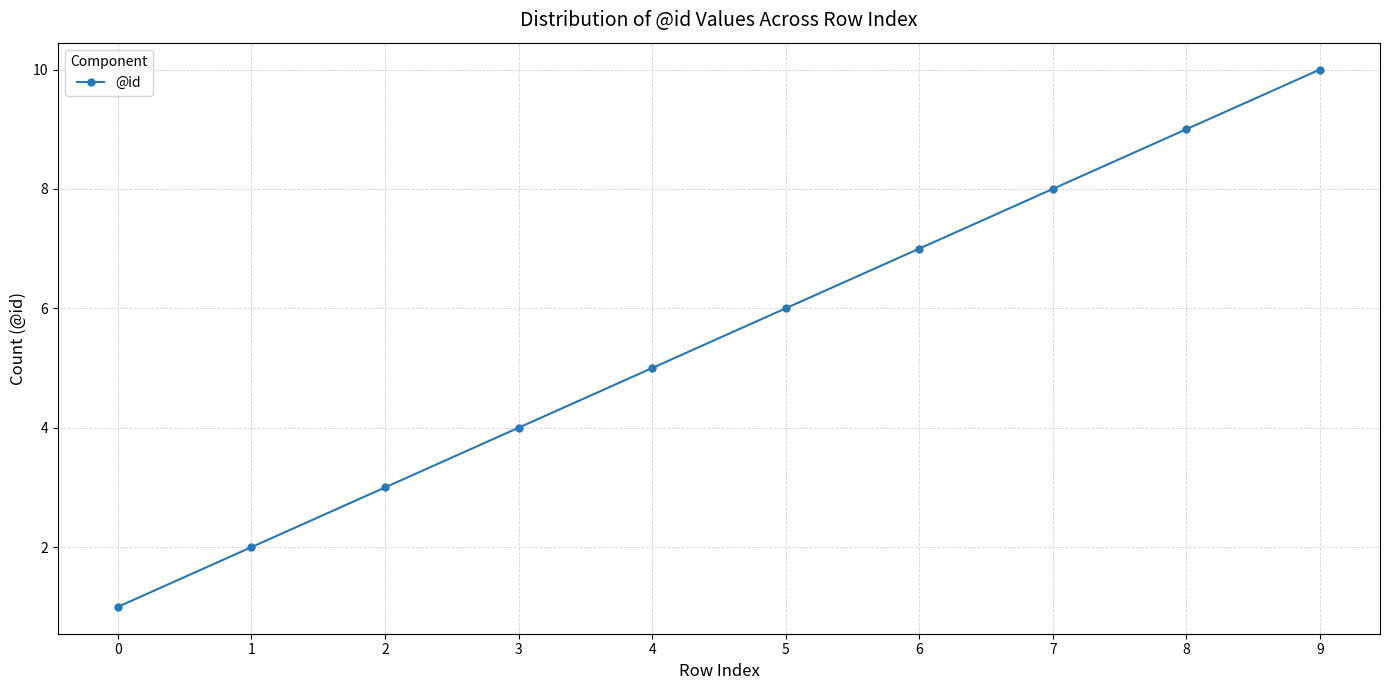

The chart shows a value of 2 at 1. True or false?

True